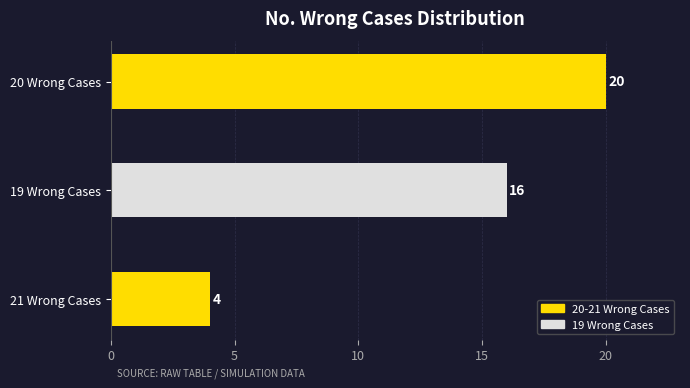

How many categories are shown in the chart?

3